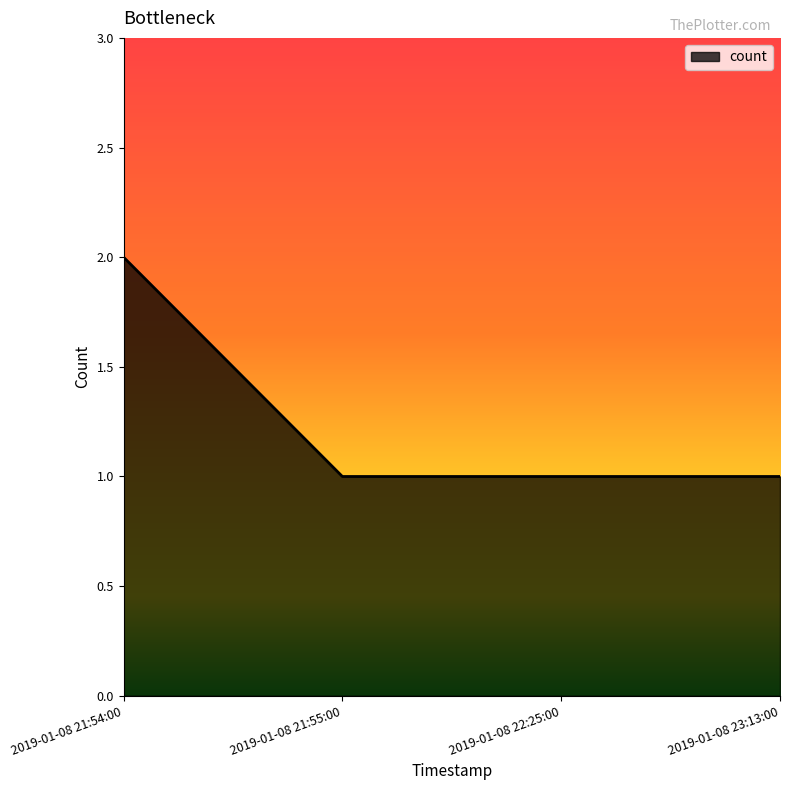

What position from the left is 2019-01-08 21:55:00?

2